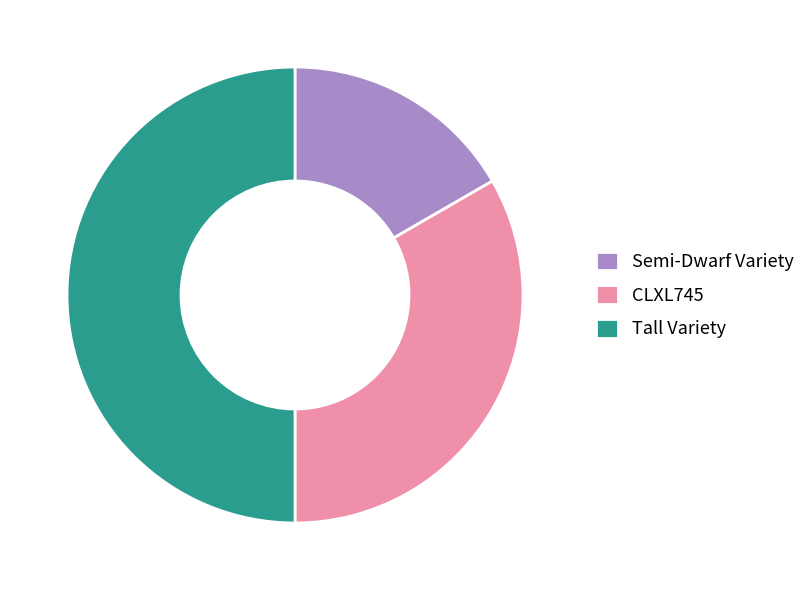

Which slice is the smallest?

Semi-Dwarf Variety